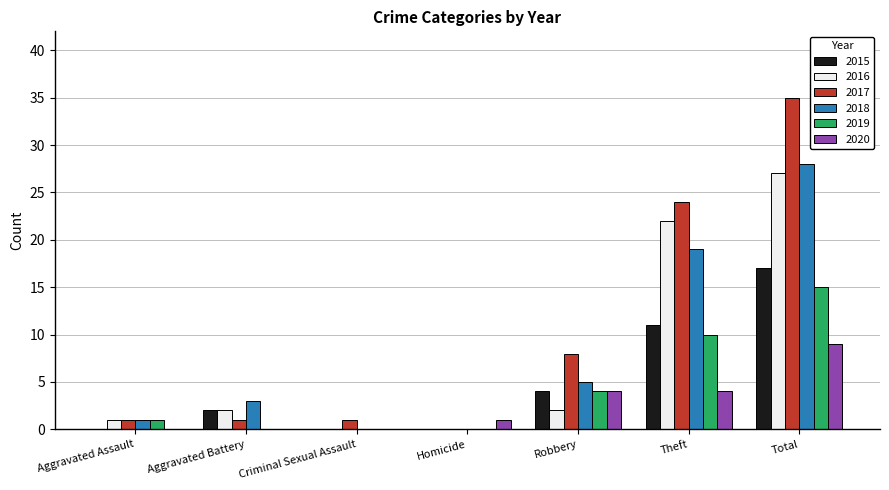

What is the sum of all 2016 values?

54